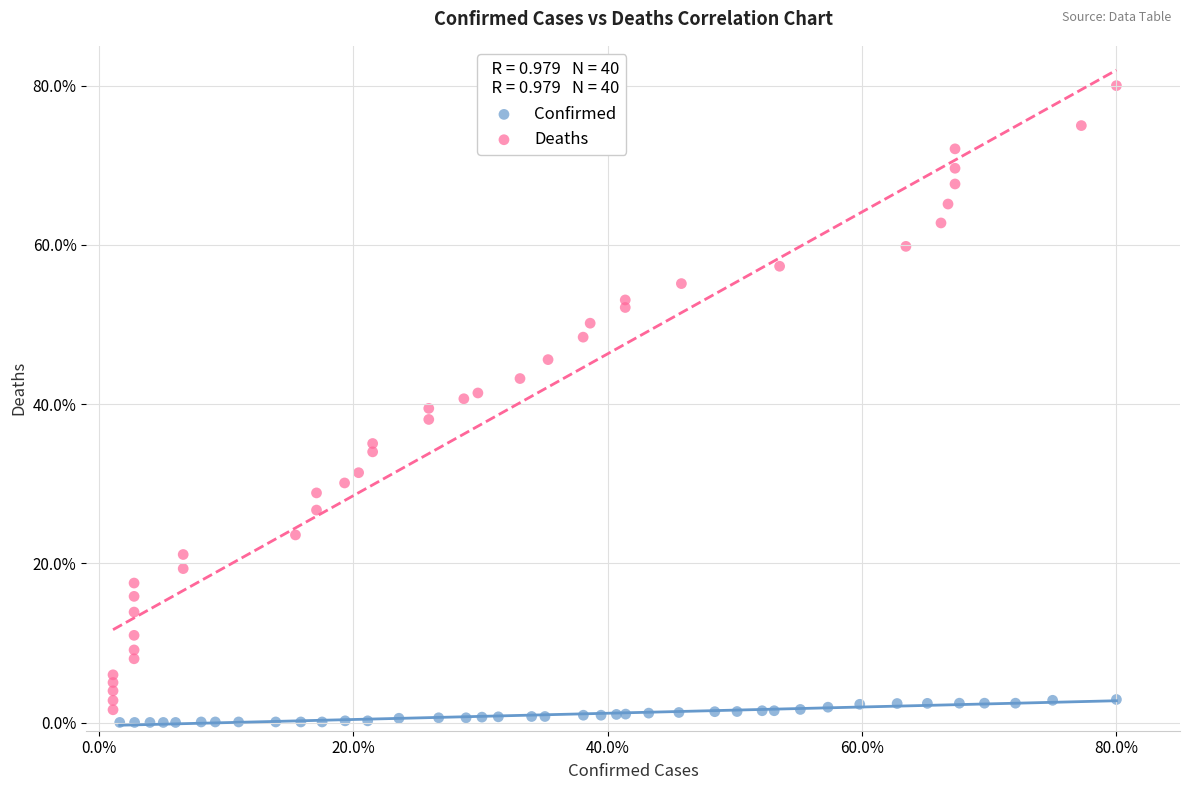

Which series has the widest spread of Y values?

Deaths